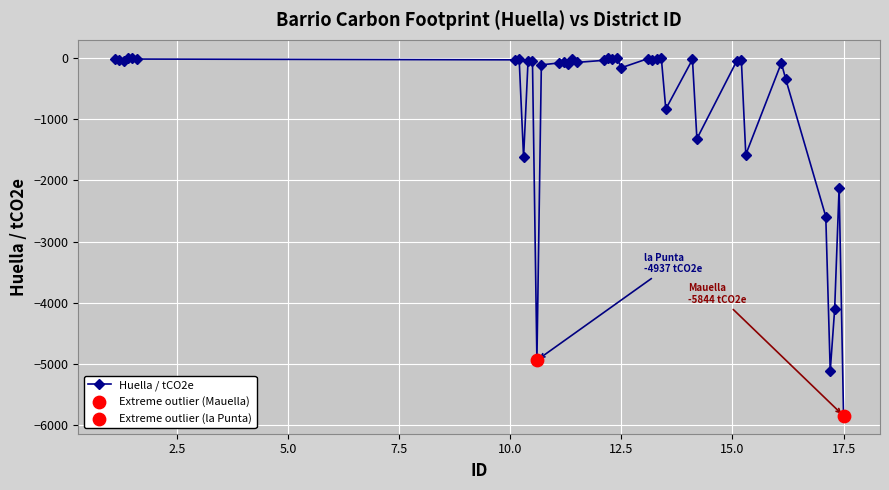

What is the value of the 30th point from the left?

-1324.2